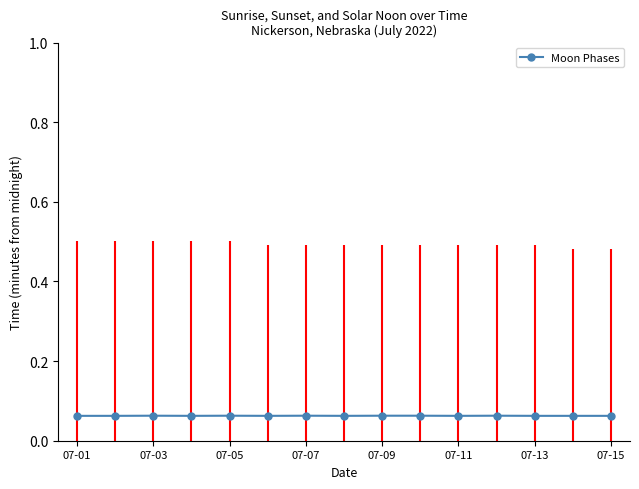

What is the label of the 15th point from the right?

07-01